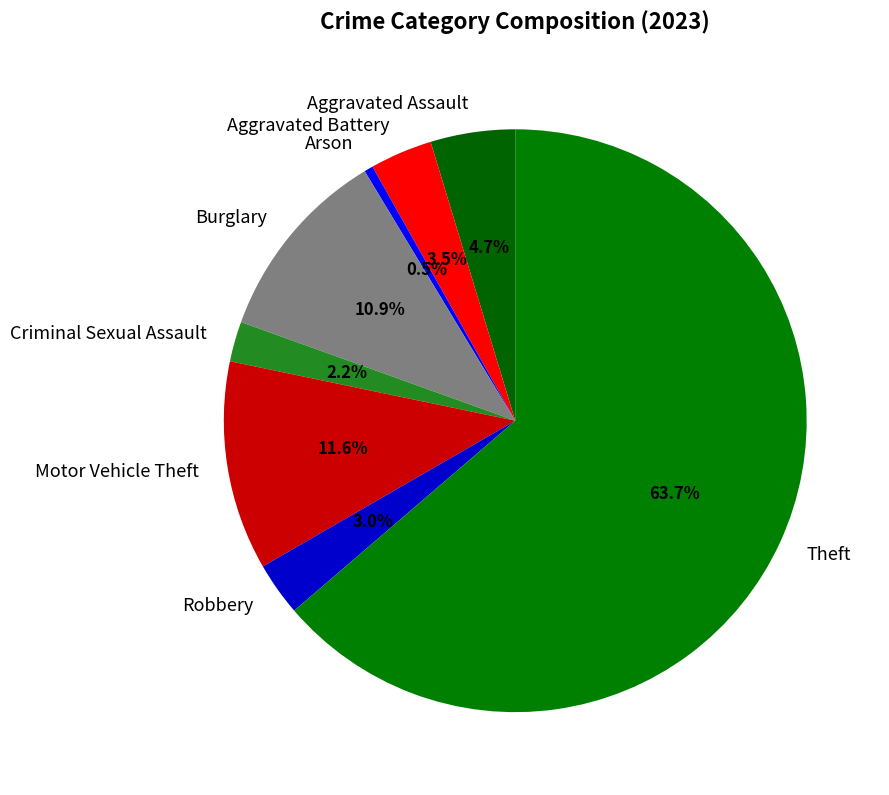

Does any single category account for the majority?

Yes